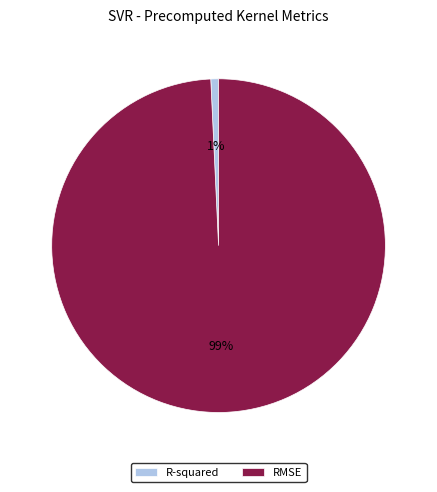

To the nearest percent, what is the combined percentage of R-squared and RMSE?

100%